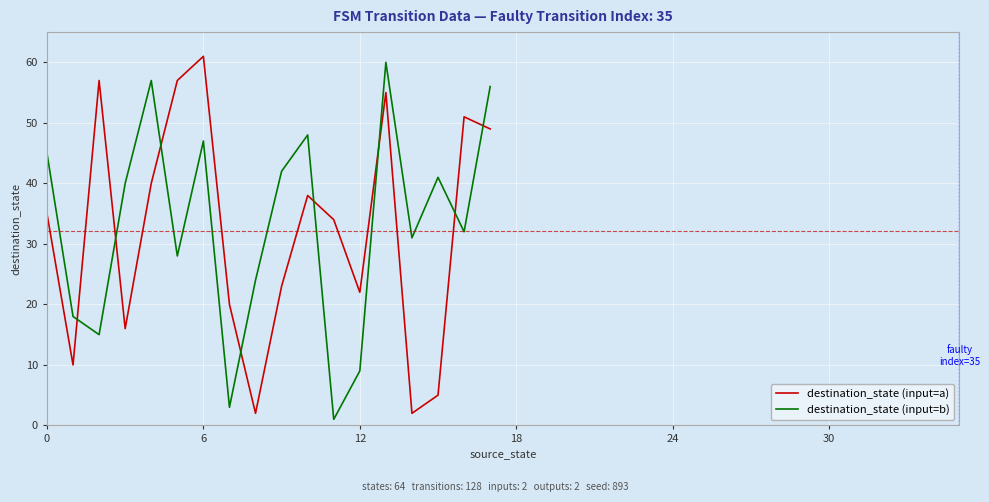

What is the minimum value for destination_state (input=a)?

2.0